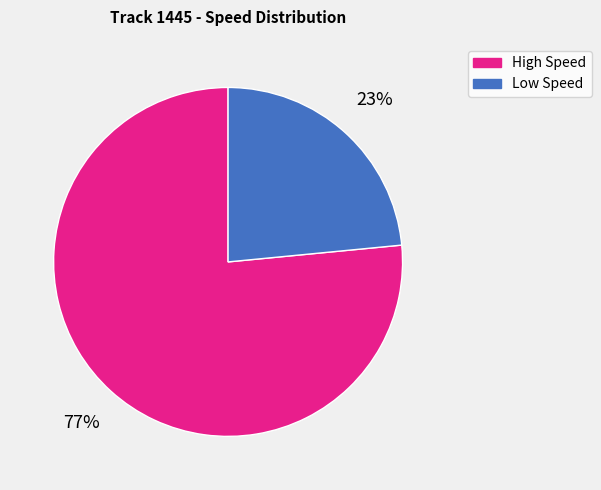

To the nearest percent, what portion does Low Speed represent?

23%